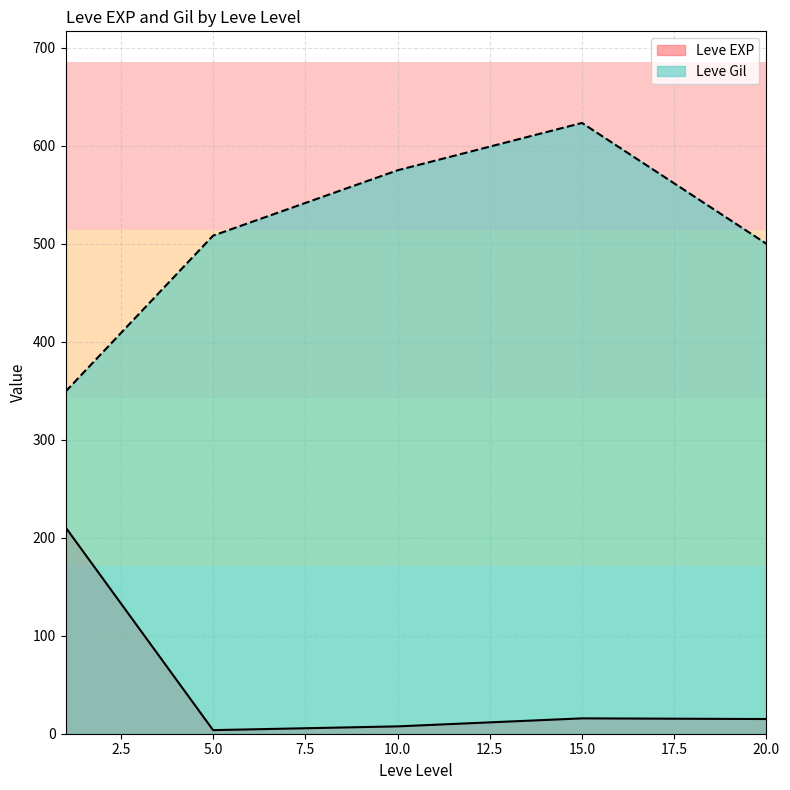

Is the value of Leve EXP at 5 greater than the value of Leve Gil at 15?

No